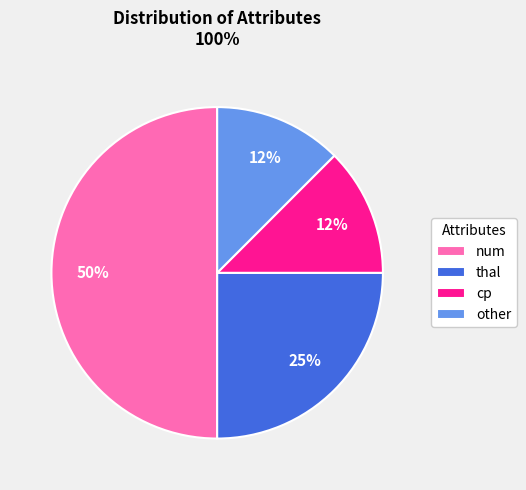

Is it true that cp is 12% of the pie?

True